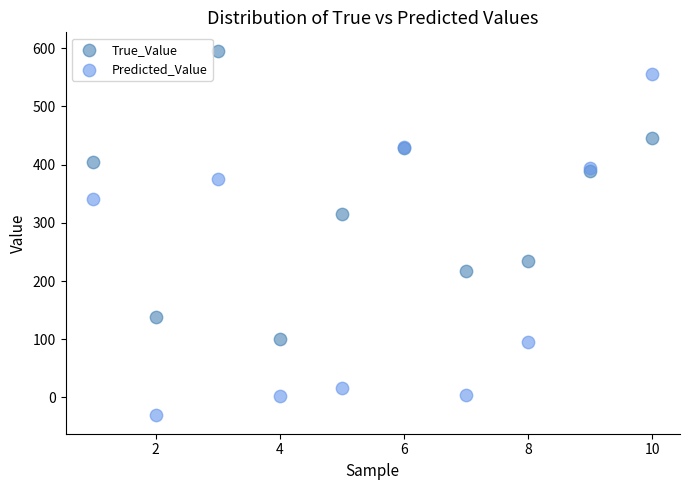

Across all series, what Y value is closest to 282?

316.0